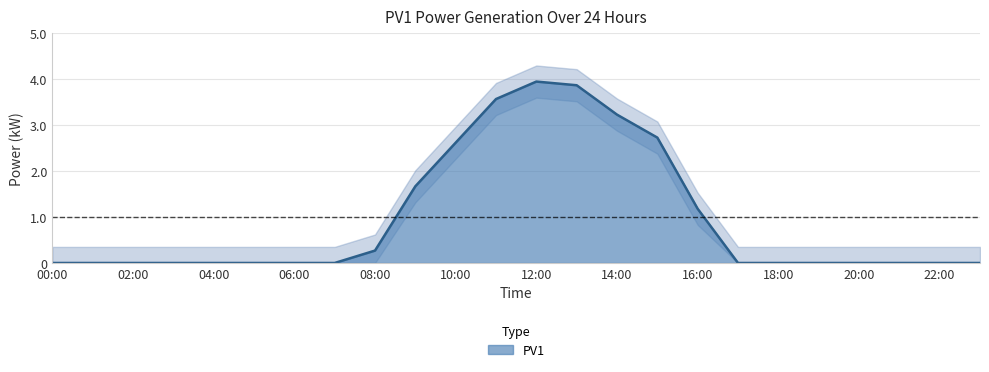

How many data points does each series have?

24